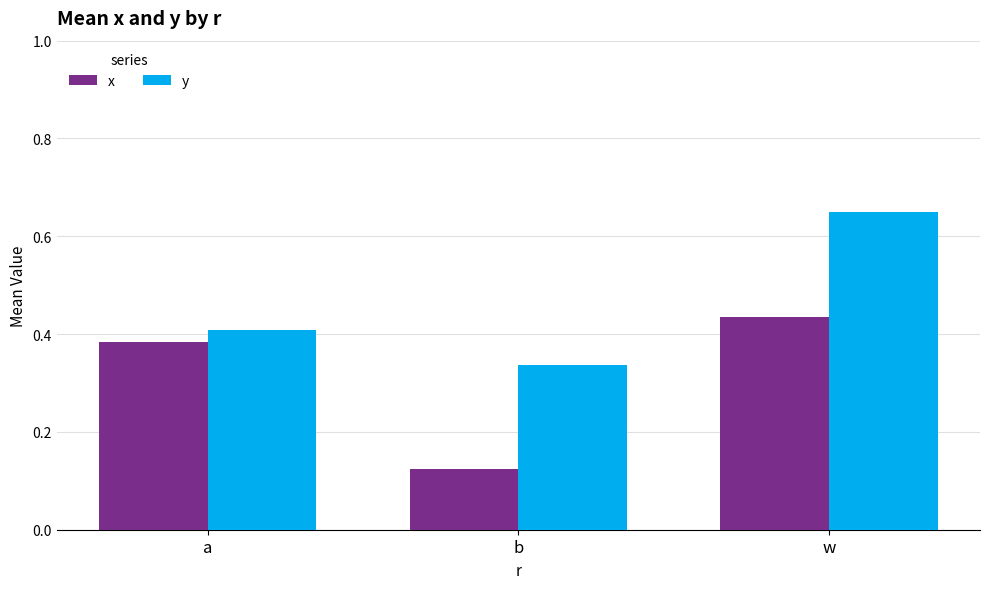

What is the sum of the x values at b and w?

0.6